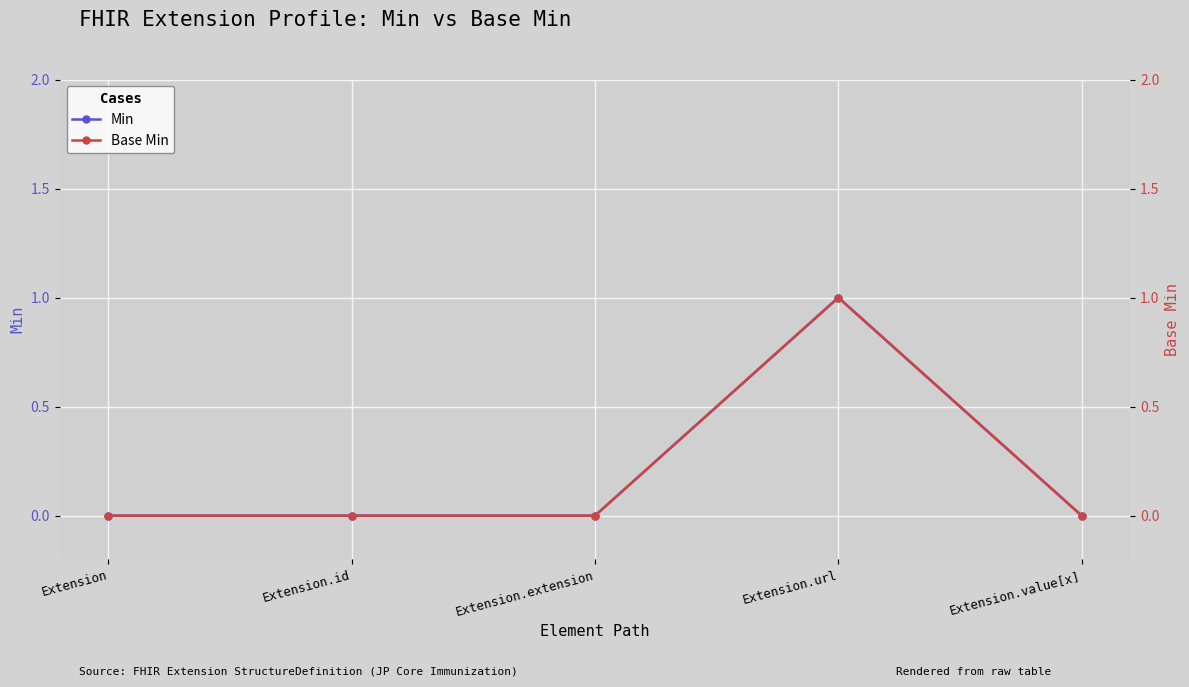

Count the Base Min values in the range 0 to 1.

5